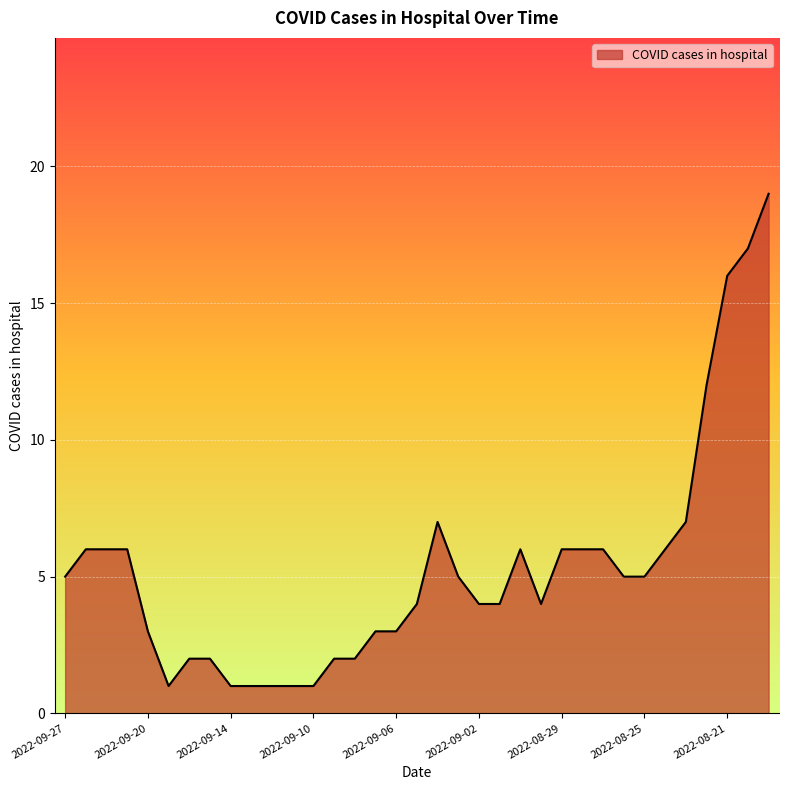

Reading left to right, transcribe all the data shown in this chart.

5	6	6	6	3	1	2	2	1	1	1	1	1	2	2	3	3	4	7	5	4	4	6	4	6	6	6	5	5	6	7	12	16	17	19